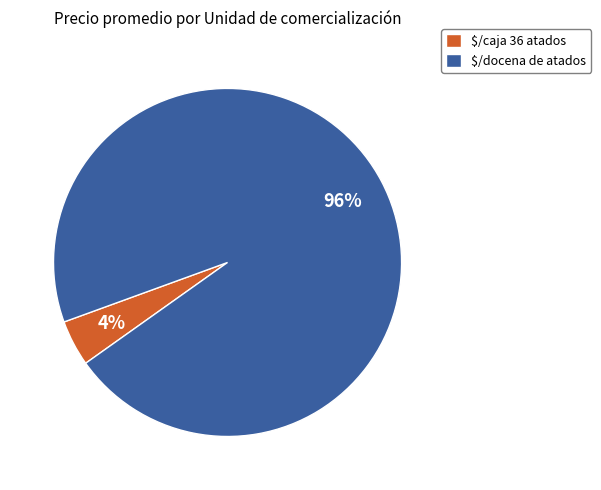

To the nearest percent, what percentage of the pie is $/caja 36 atados?

4%